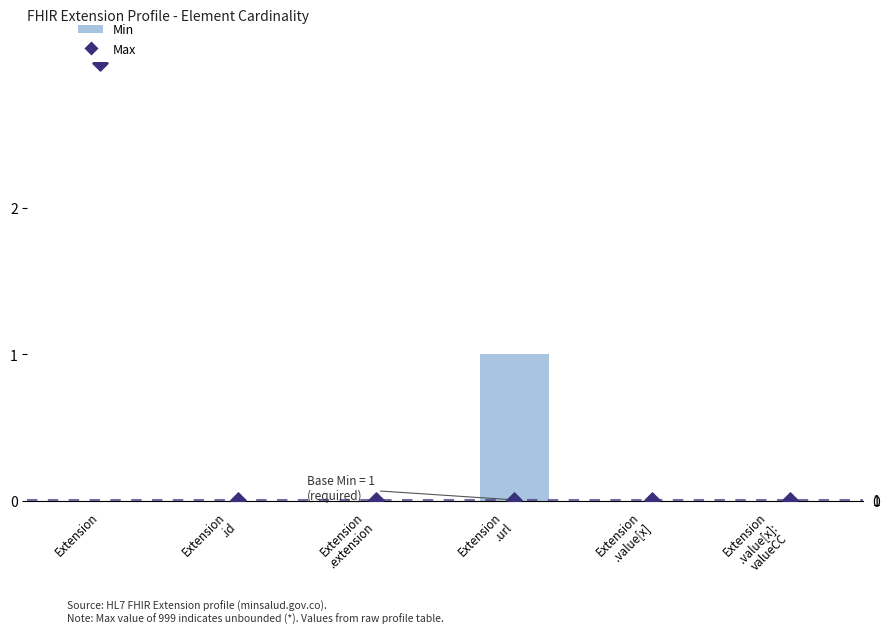

At how many categories does at least one series exceed 965?

1